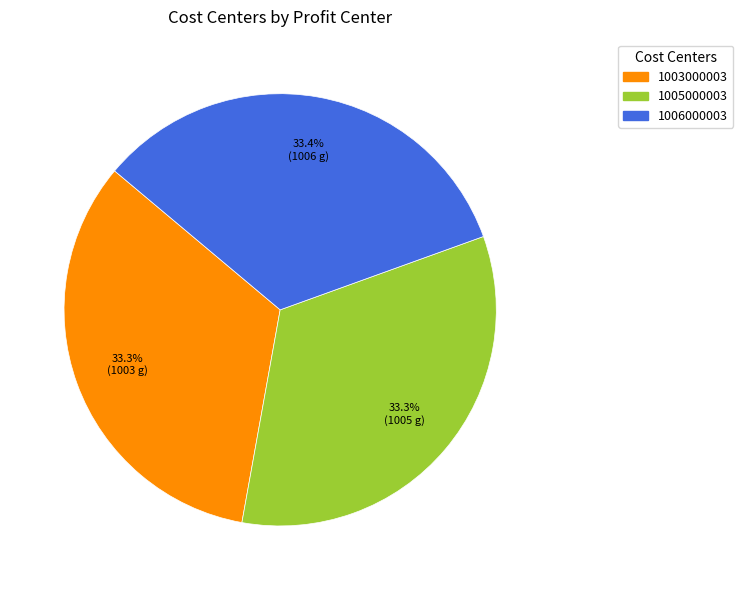

True or false: 1005000003 accounts for 33% of the total.

True